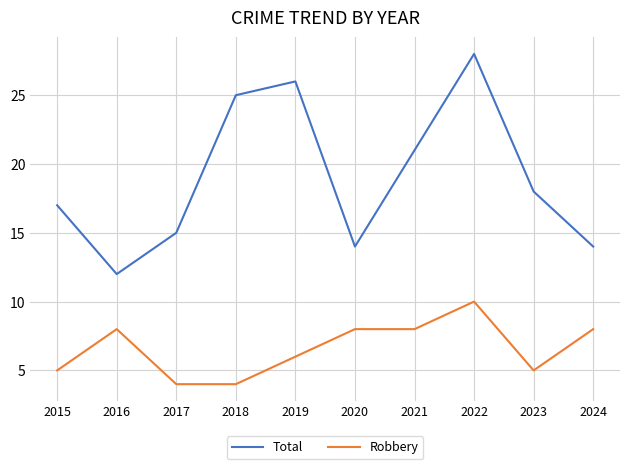

Does the chart have visible grid lines?

Yes